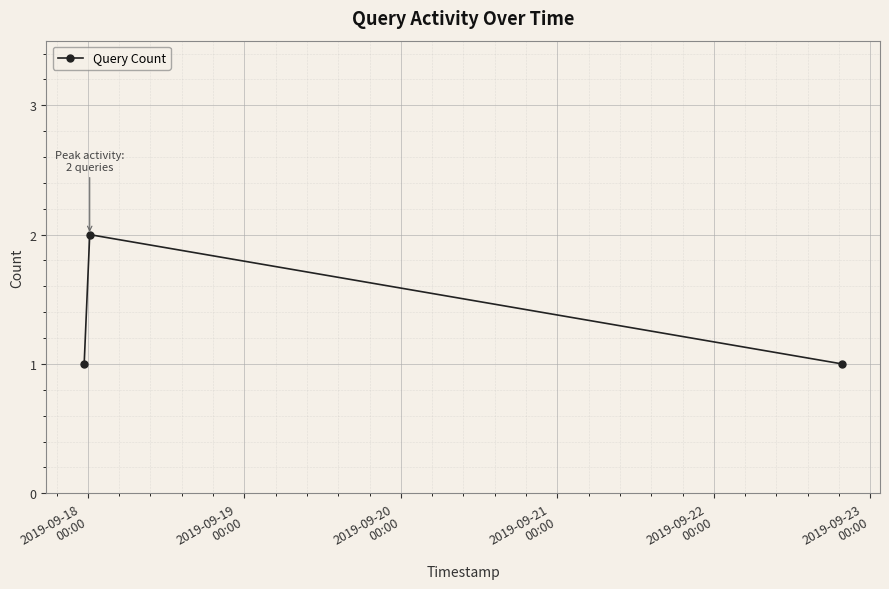

Does the chart have visible grid lines?

Yes